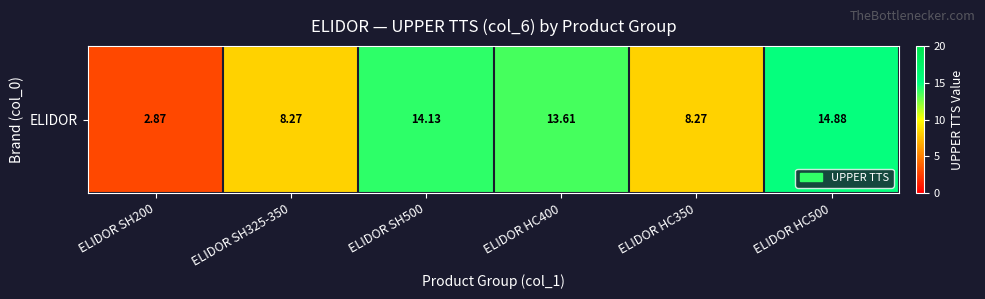

What is the ratio of the value at ELIDOR HC350 to the value at ELIDOR HC400?

0.6